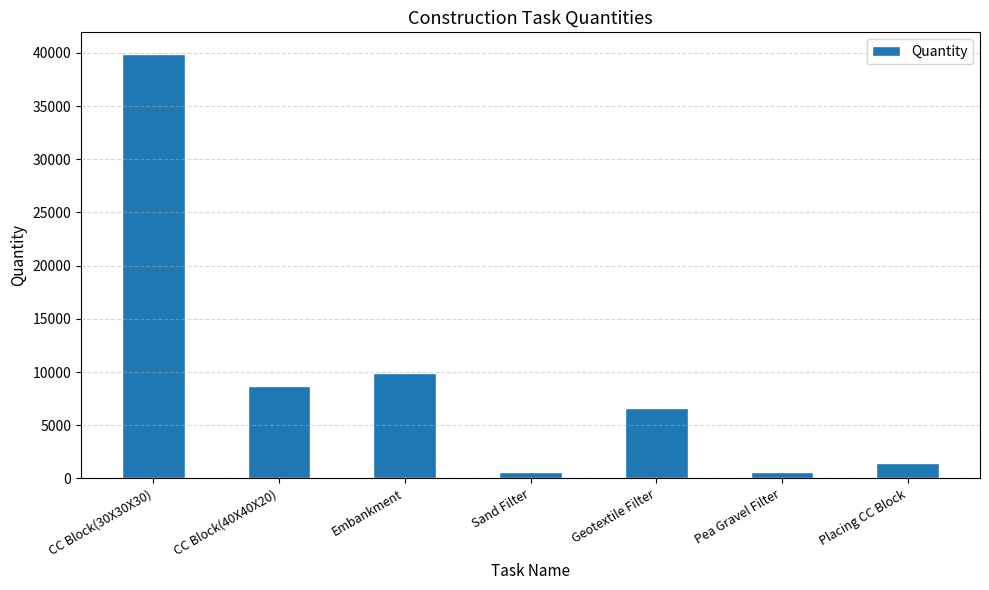

Between Placing CC Block and Pea Gravel Filter, which is larger?

Placing CC Block